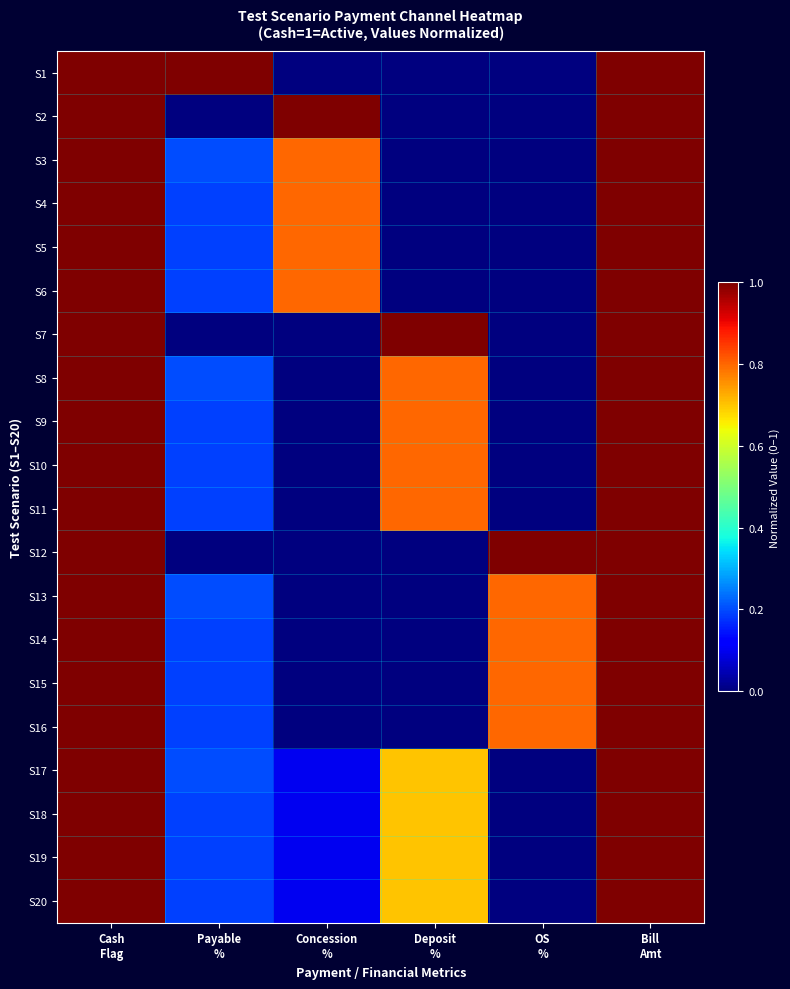

Rank the series at OS % from lowest to highest value.

S1, S2, S3, S4, S5, S6, S7, S8, S9, S10, S11, S17, S18, S19, S20, S13, S14, S15, S16, S12